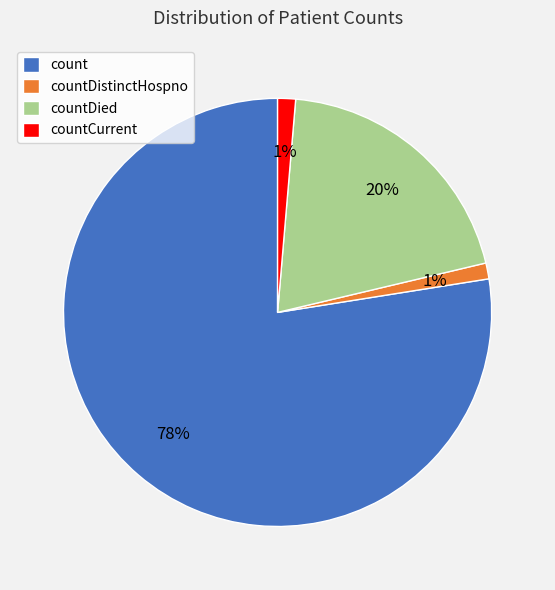

Does count represent more than half of the total?

Yes